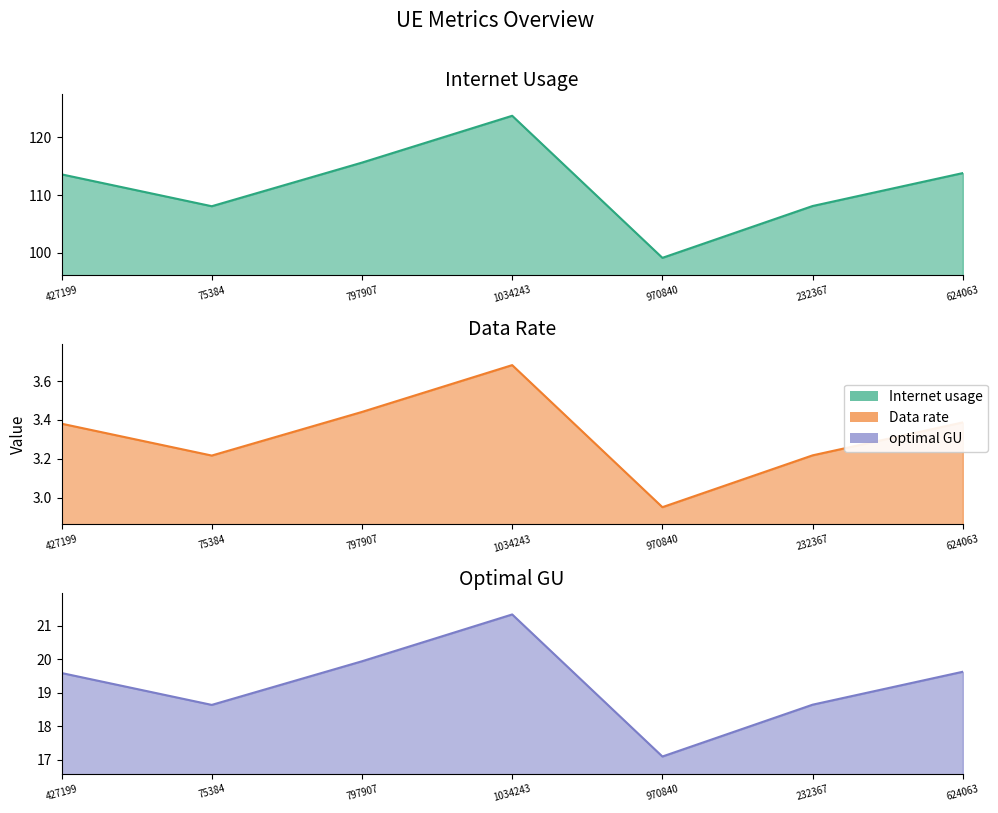

What is the minimum value for optimal GU?

17.1